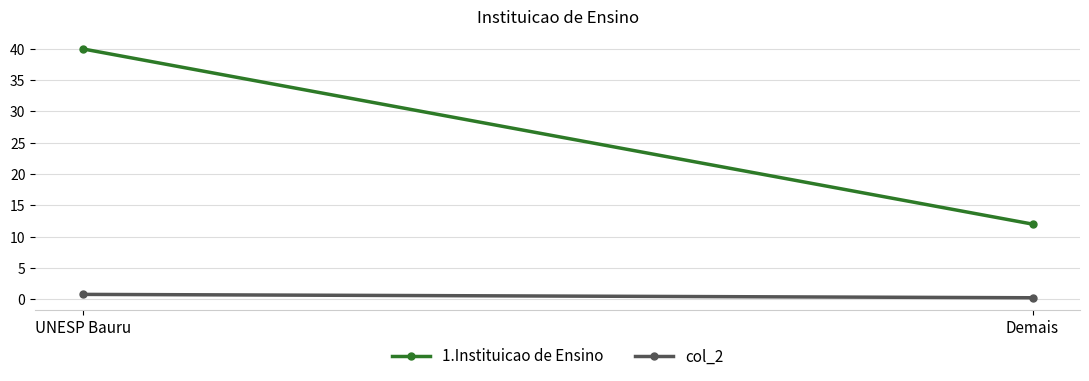

What is the difference between the 1.Instituicao de Ensino values at Demais and UNESP Bauru?

28.0